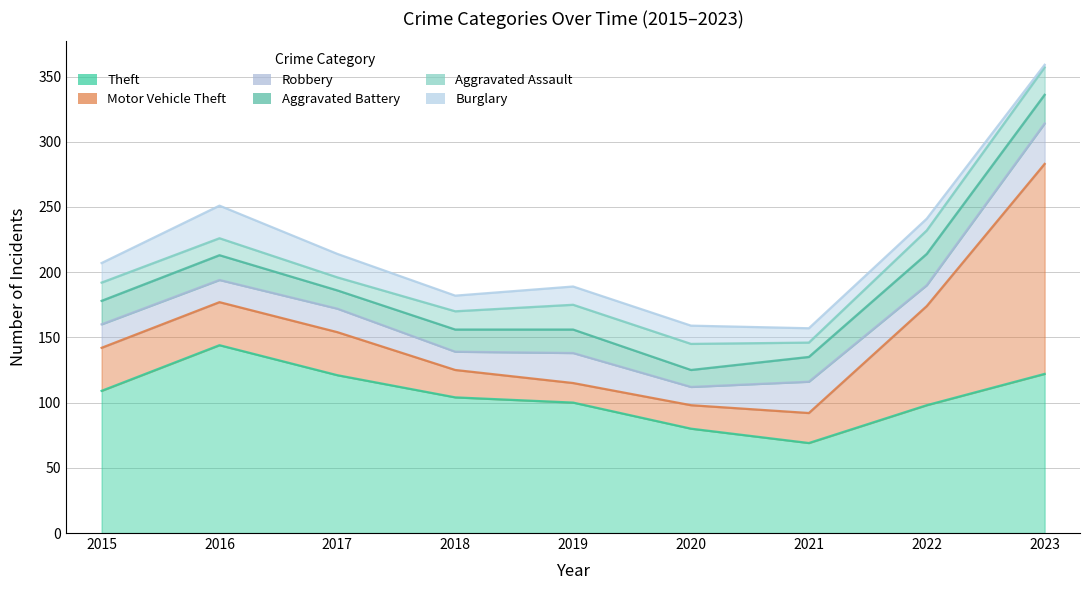

True or false: Aggravated Assault has a value of 9 at 2023.

False